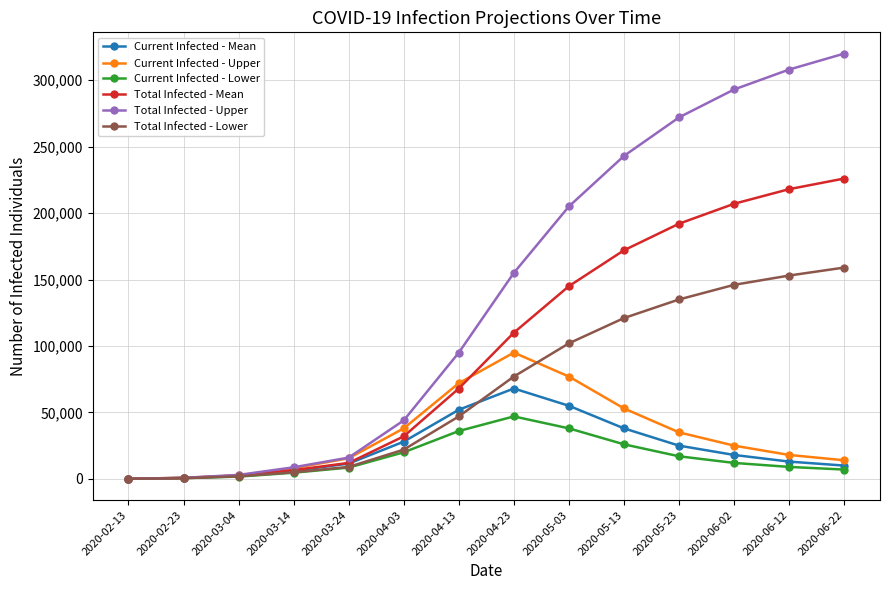

True or false: Total Infected - Mean has more than 1 points higher than both neighbors.

False